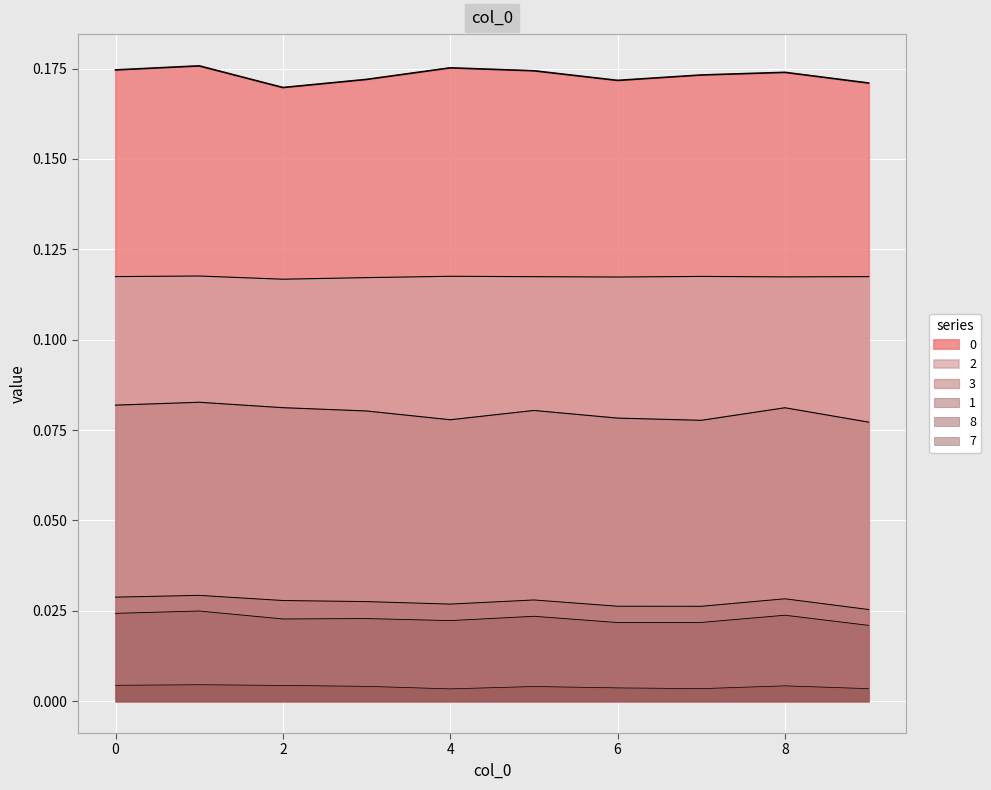

What are all the series names shown in the legend?

0, 1, 2, 3, 7, 8